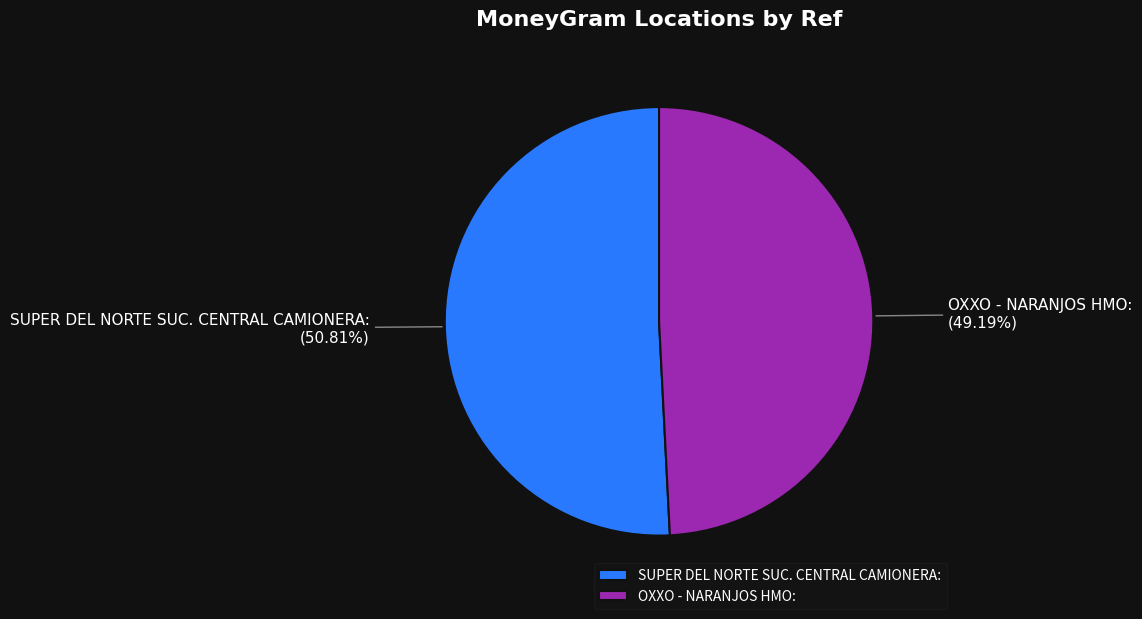

How many segments does this pie chart have?

2